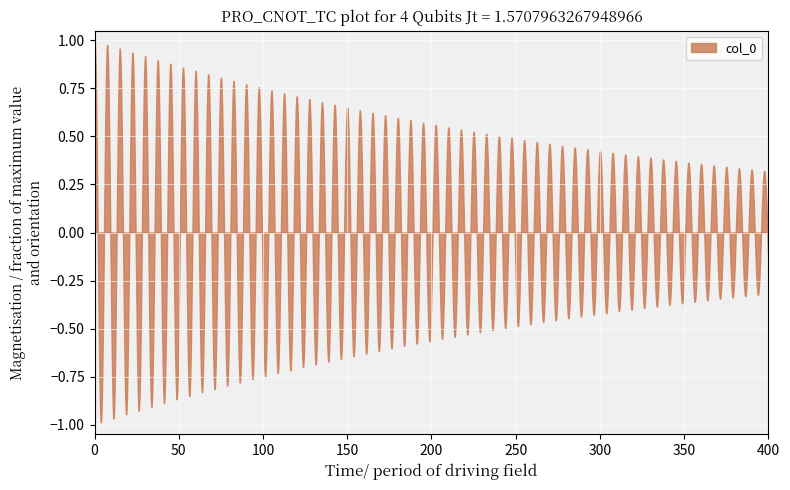

Which has a higher value, 1.0 or 3.2?

3.2